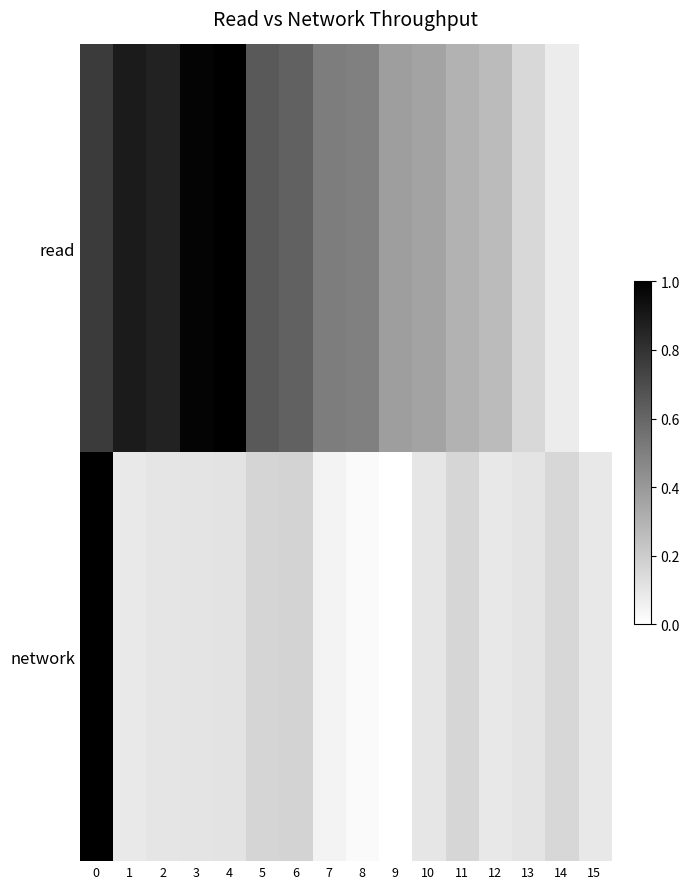

How many data points does each series have?

16